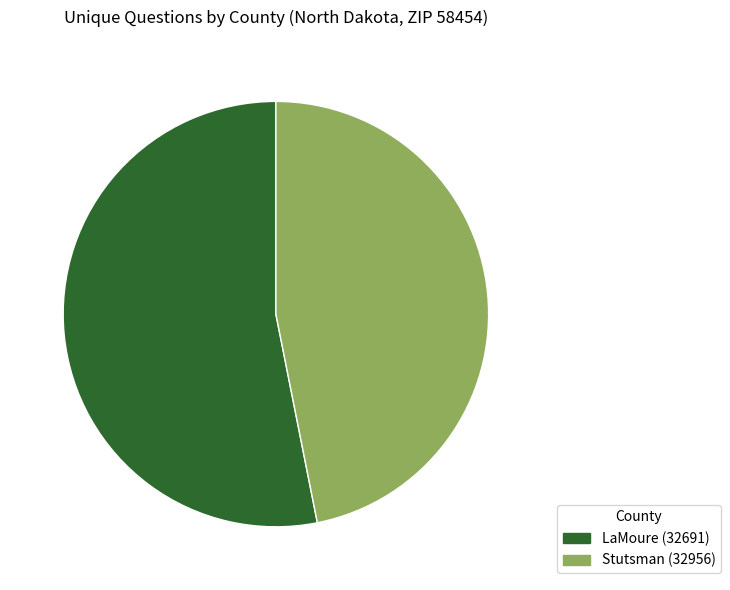

Which category accounts for the majority?

LaMoure (32691)